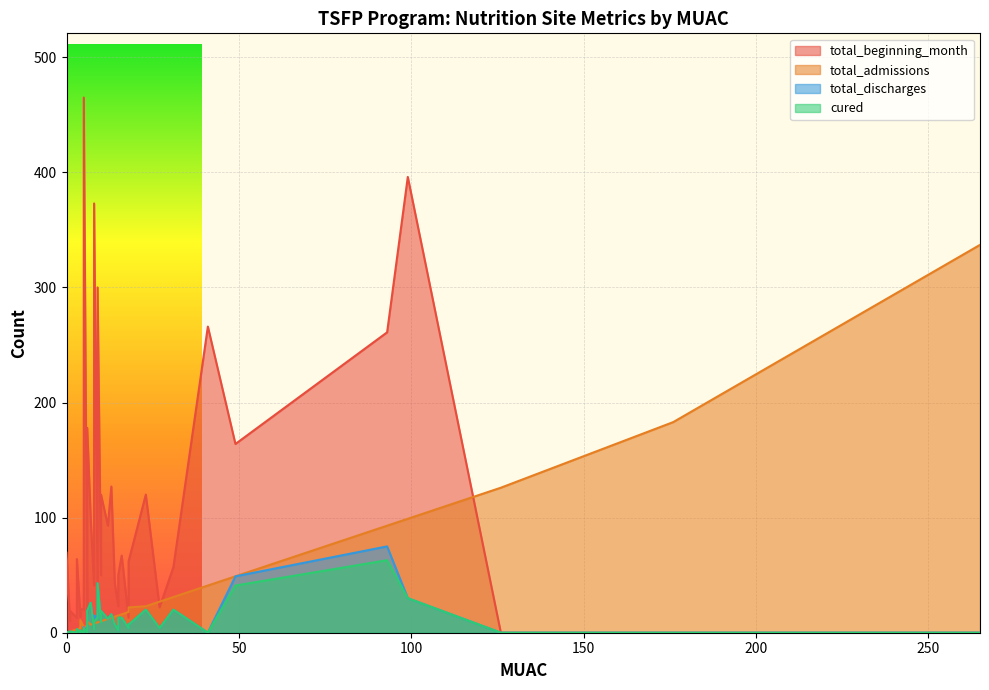

At which label does total_discharges first exceed 5?

9